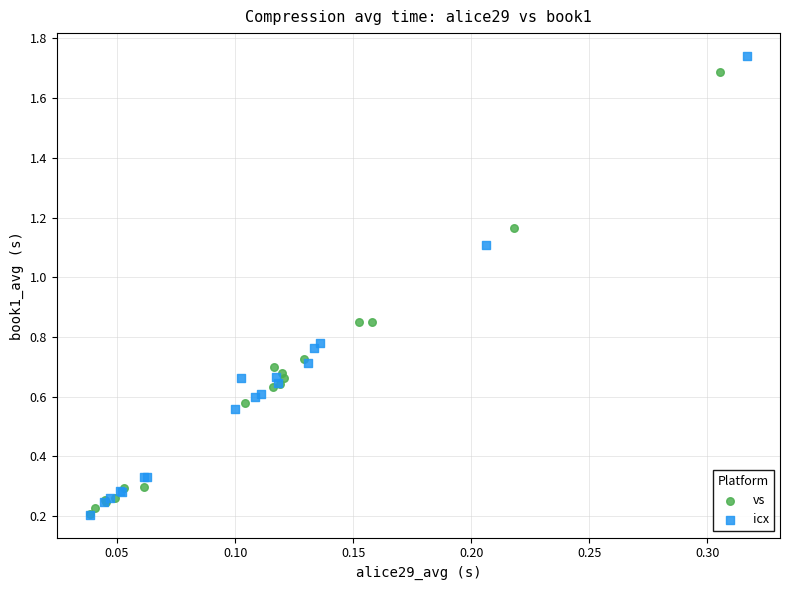

Which series has the widest spread of Y values?

icx